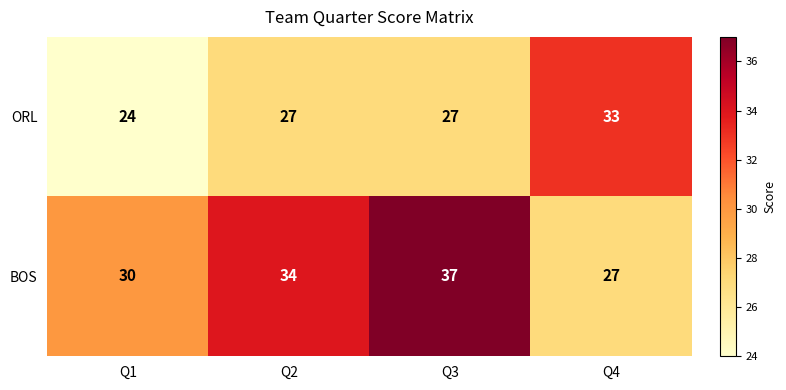

The value of BOS at Q1 is 20. True or false?

False